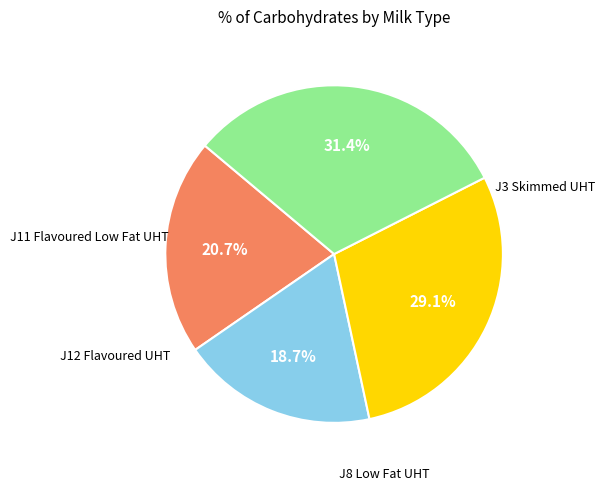

Is there a majority slice in this chart?

No